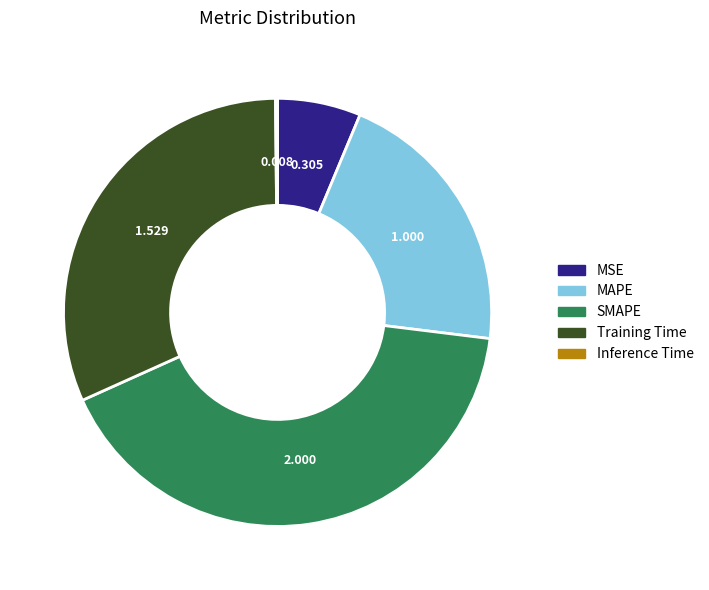

Does any single category account for the majority?

No